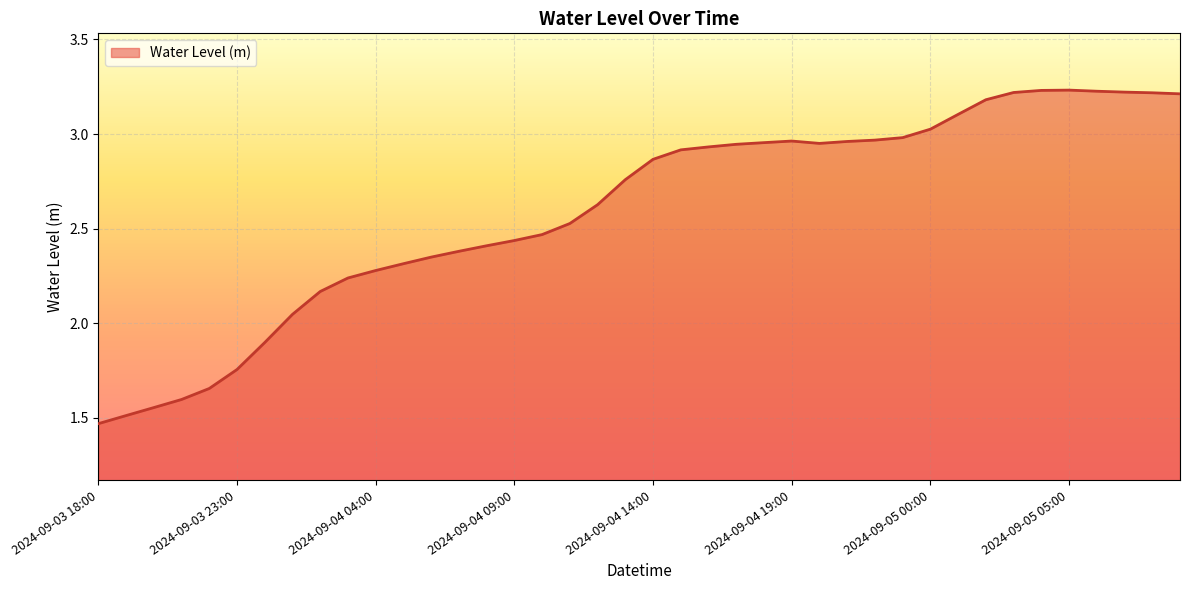

Reading left to right, extract all data points from this chart.

2024-09-03 18:00=1.5	2024-09-03 19:00=1.5	2024-09-03 20:00=1.6	2024-09-03 21:00=1.6	2024-09-03 22:00=1.7	2024-09-03 23:00=1.8	2024-09-04 00:00=1.9	2024-09-04 01:00=2.0	2024-09-04 02:00=2.2	2024-09-04 03:00=2.2	2024-09-04 04:00=2.3	2024-09-04 05:00=2.3	2024-09-04 06:00=2.3	2024-09-04 07:00=2.4	2024-09-04 08:00=2.4	2024-09-04 09:00=2.4	2024-09-04 10:00=2.5	2024-09-04 11:00=2.5	2024-09-04 12:00=2.6	2024-09-04 13:00=2.8	2024-09-04 14:00=2.9	2024-09-04 15:00=2.9	2024-09-04 16:00=2.9	2024-09-04 17:00=2.9	2024-09-04 18:00=3.0	2024-09-04 19:00=3.0	2024-09-04 20:00=3.0	2024-09-04 21:00=3.0	2024-09-04 22:00=3.0	2024-09-04 23:00=3.0	2024-09-05 00:00=3.0	2024-09-05 01:00=3.1	2024-09-05 02:00=3.2	2024-09-05 03:00=3.2	2024-09-05 04:00=3.2	2024-09-05 05:00=3.2	2024-09-05 06:00=3.2	2024-09-05 07:00=3.2	2024-09-05 08:00=3.2	2024-09-05 09:00=3.2